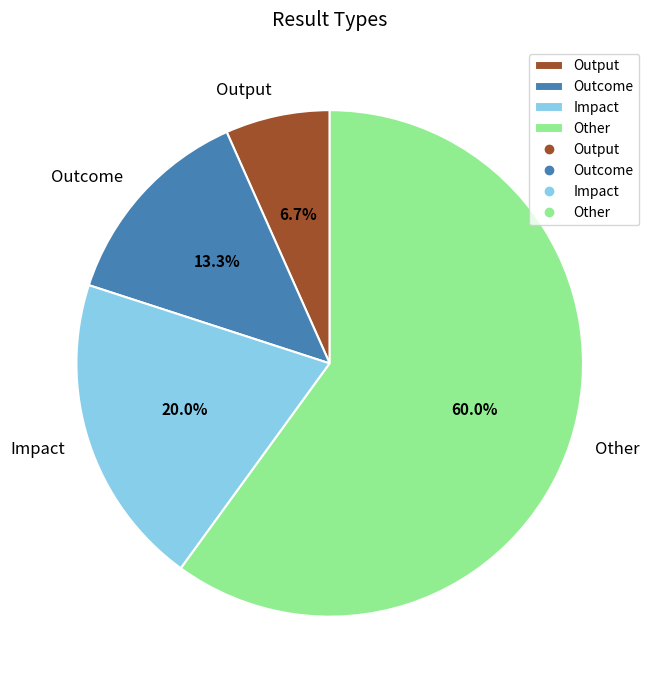

To the nearest percent, what is the combined percentage of Impact and Outcome?

33%